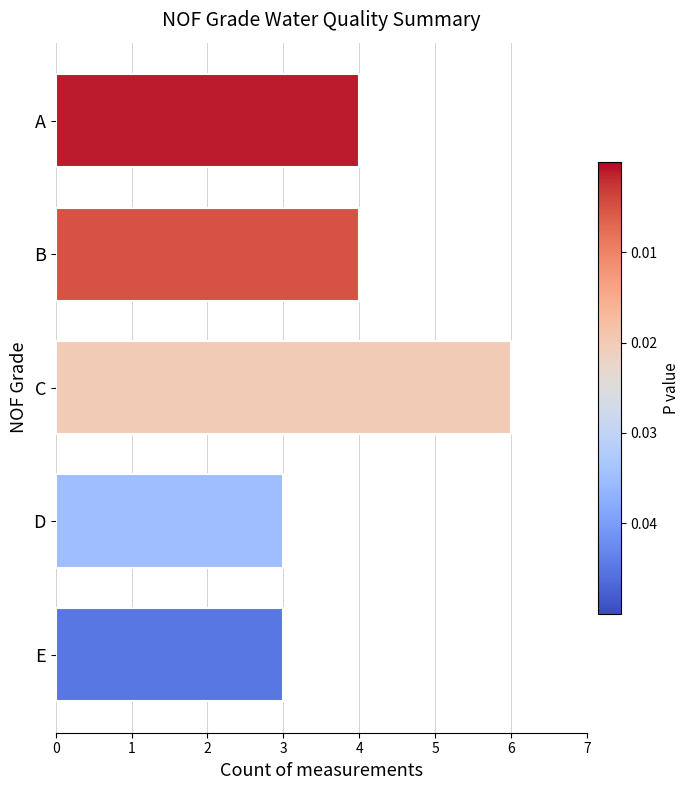

True or false: the data shows 4 at A.

True